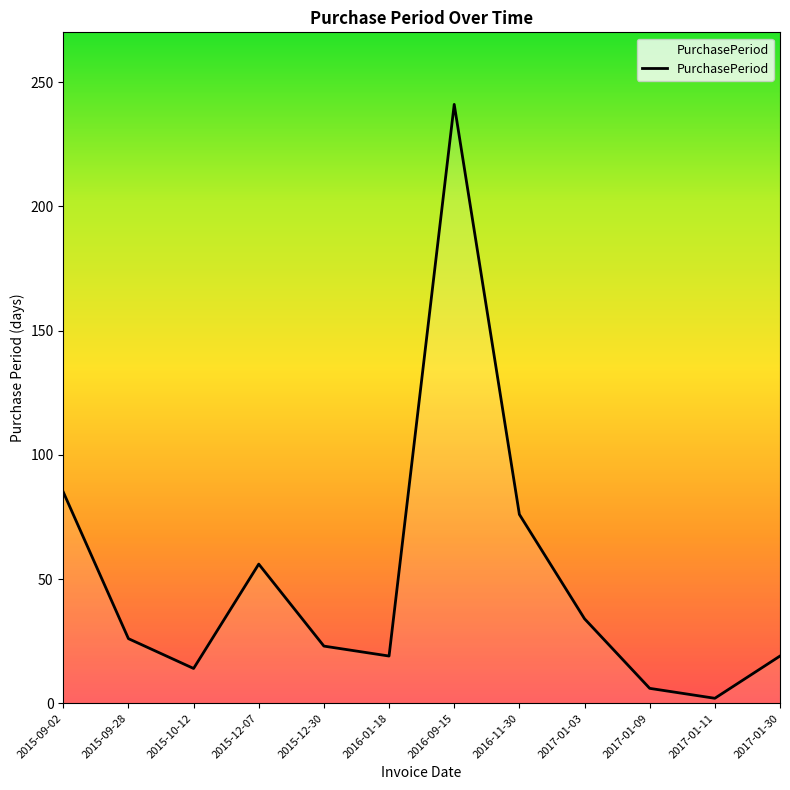

How many lines are shown in the chart?

1